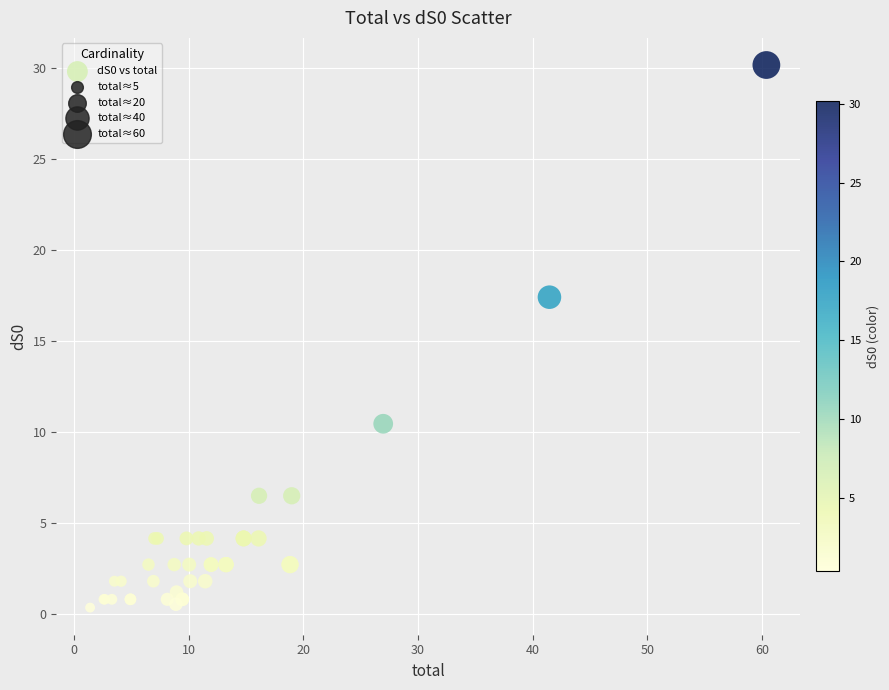

What Y value in the scatter plot is closest to 15?

17.4